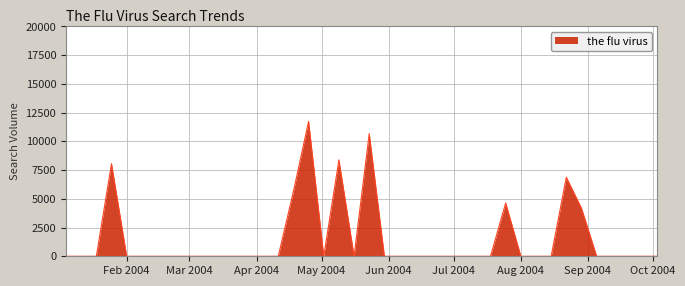

What is the difference between the maximum and minimum values?

11733.5